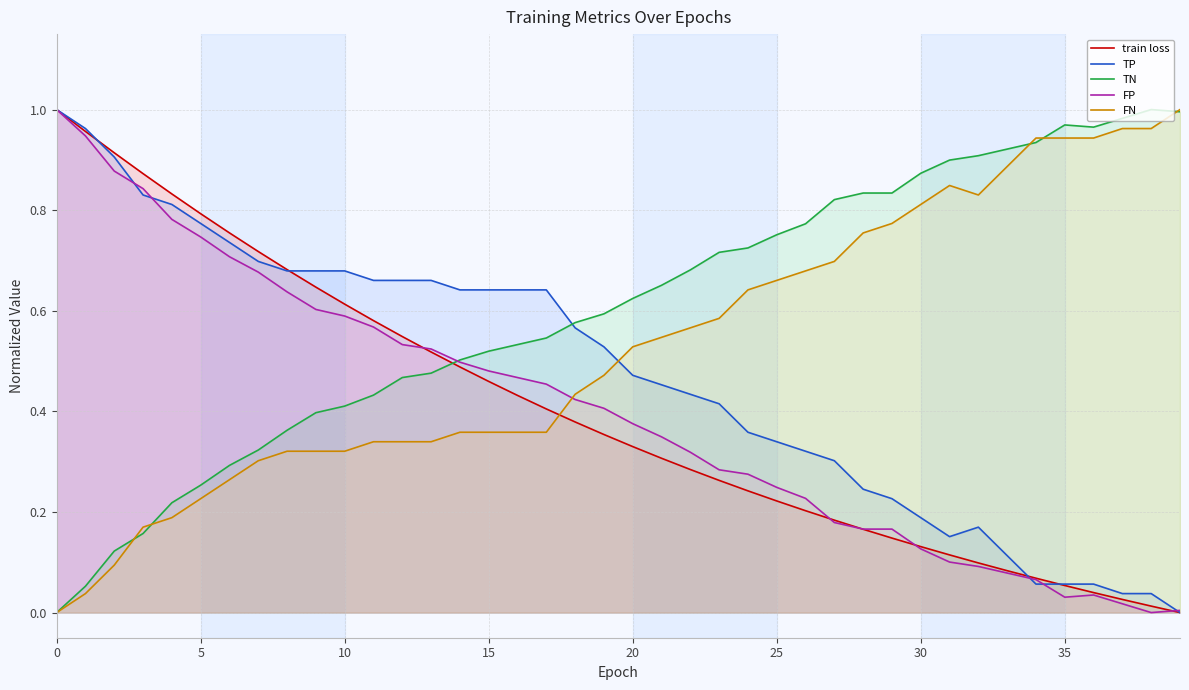

Which series has the largest total across all categories?

TN